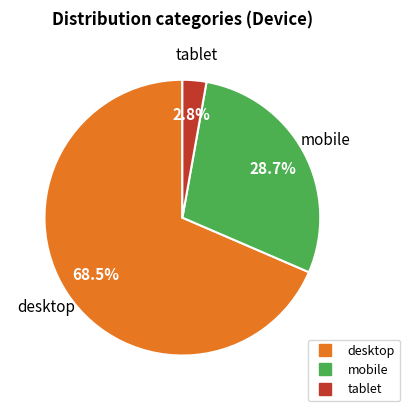

True or false: mobile accounts for 41% of the total.

False